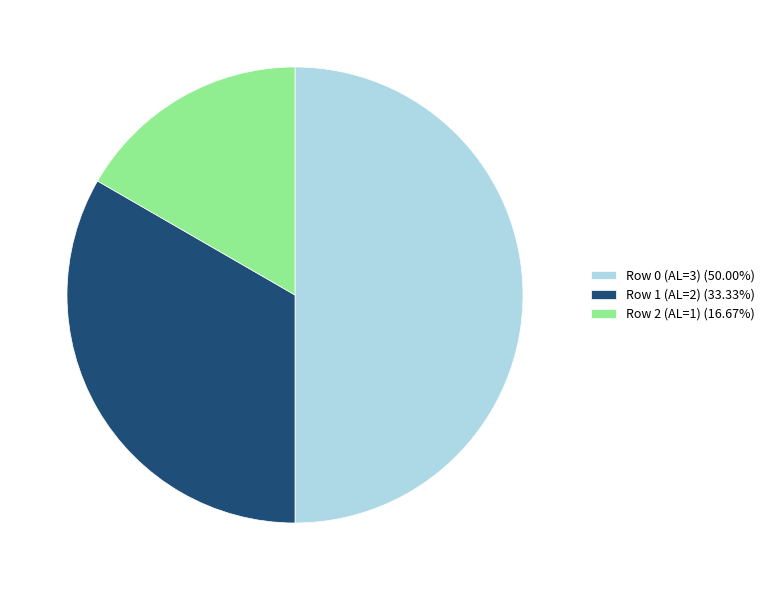

Rank the categories by value from lowest to highest.

Row 2 (AL=1), Row 1 (AL=2), Row 0 (AL=3)